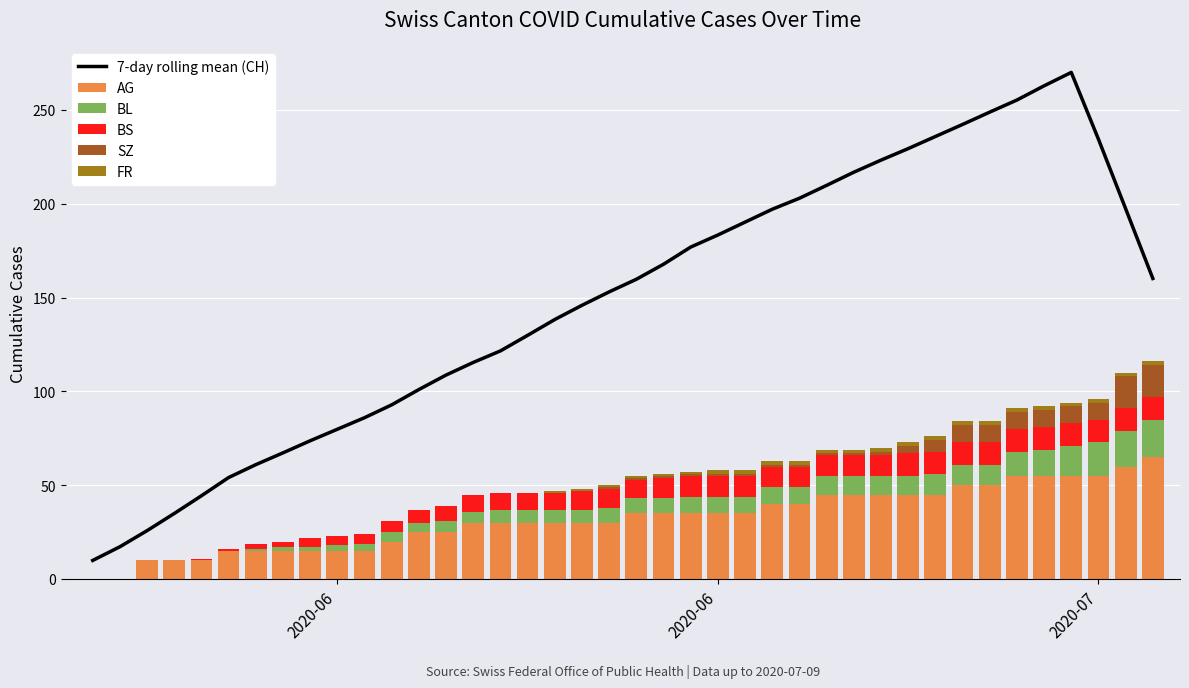

What is the average value of the BL series?

7.6